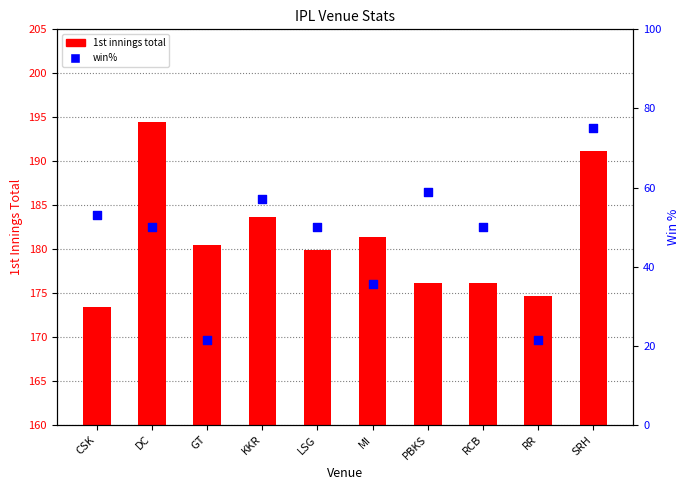

Which series has the largest Y range (max minus min)?

win%